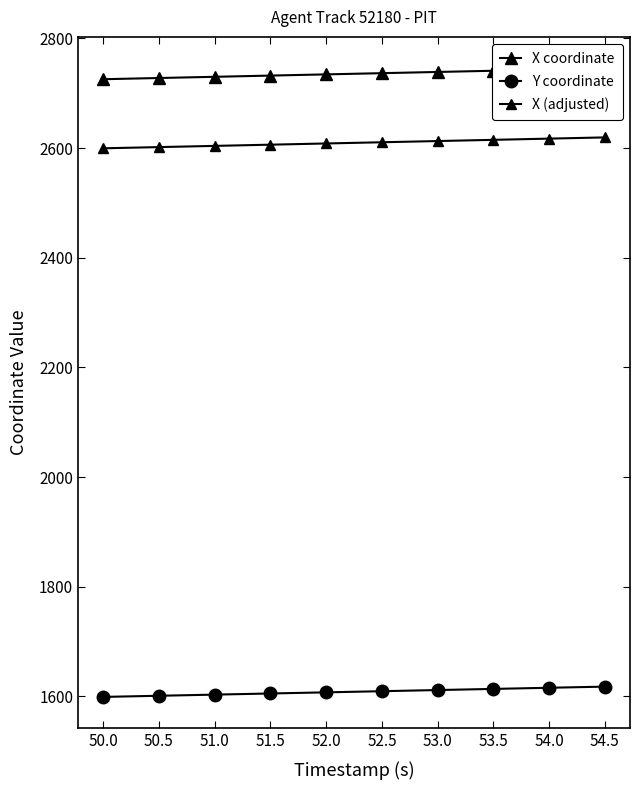

True or false: X (adjusted) and X coordinate intersect in this chart.

False